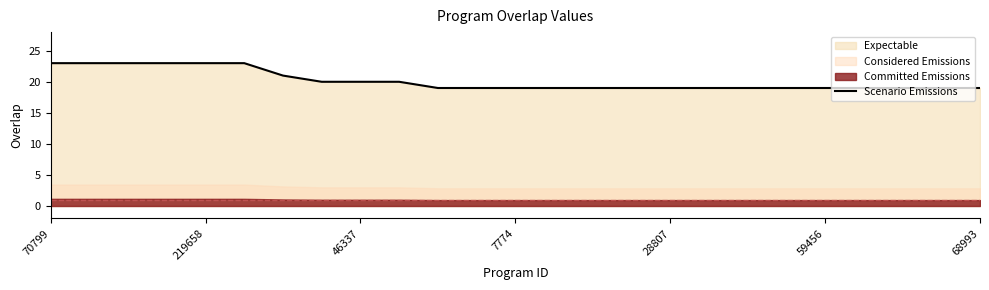

True or false: Scenario Emissions has a value of 10 at 68993.

False